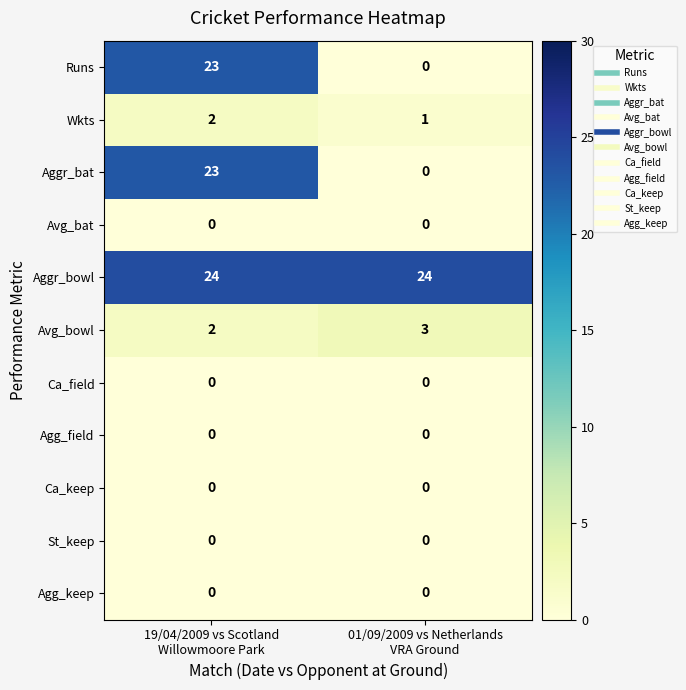

What is the greatest value displayed?

24